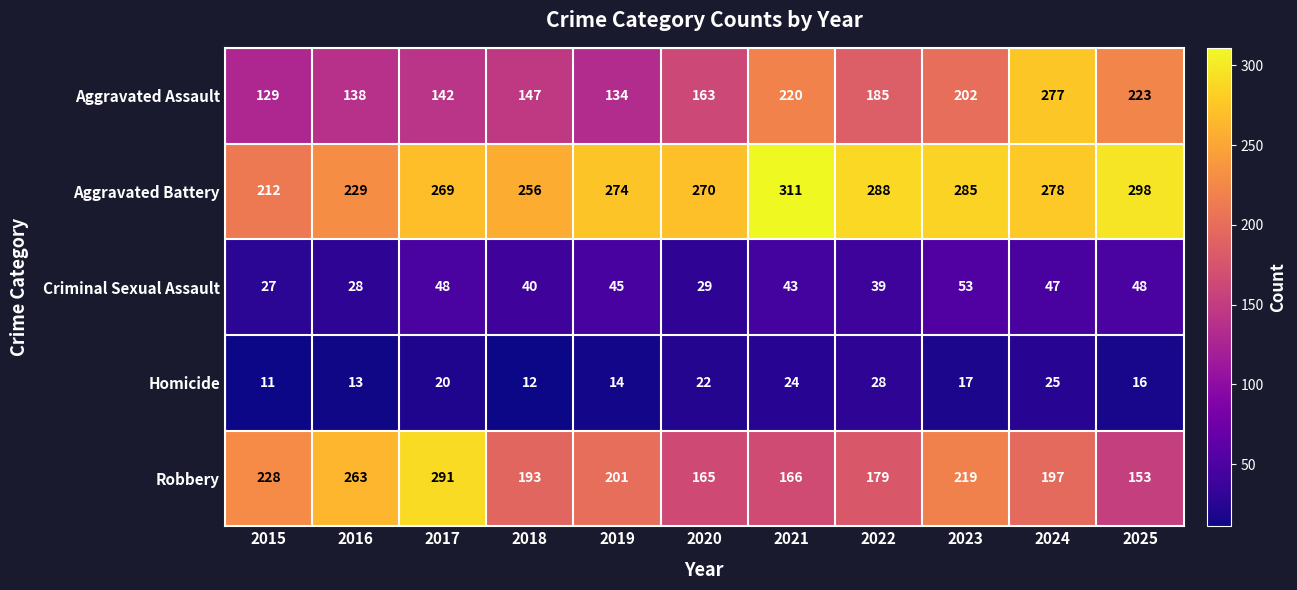

The Aggravated Assault series shows 192 at 2019. True or false?

False